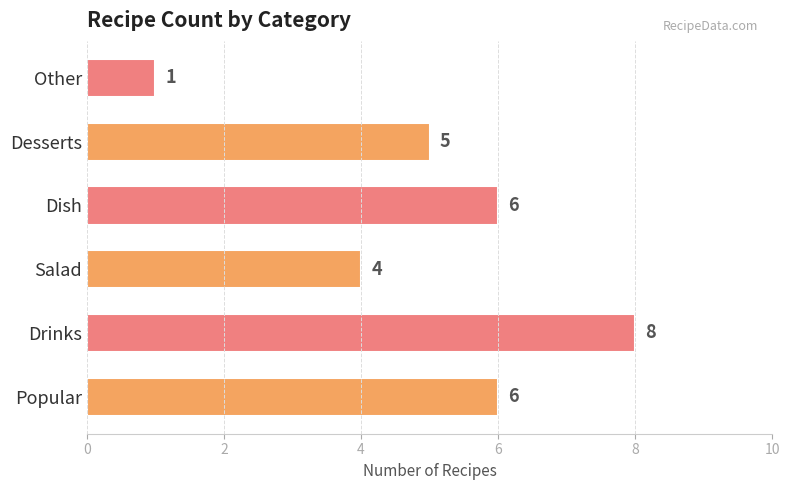

Between Desserts and Other, which is larger?

Desserts